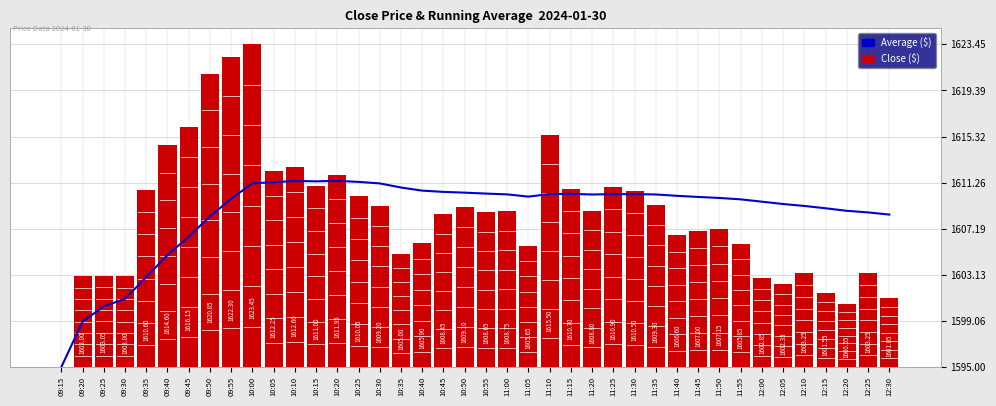

Count the number of categories in the chart.

40